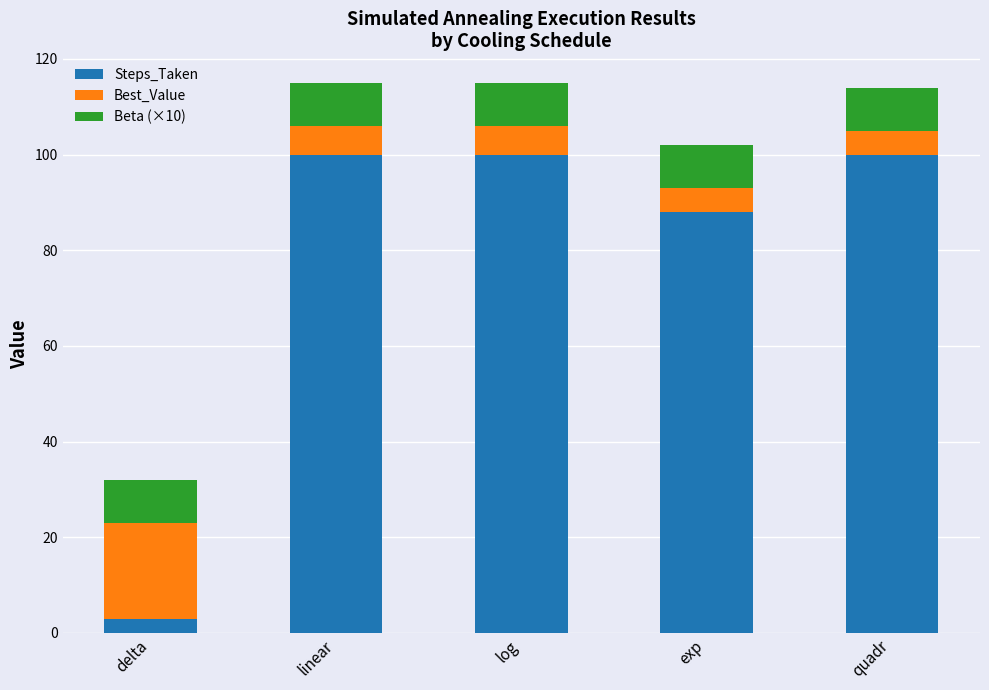

Which category has the lowest value in the Steps_Taken series?

delta